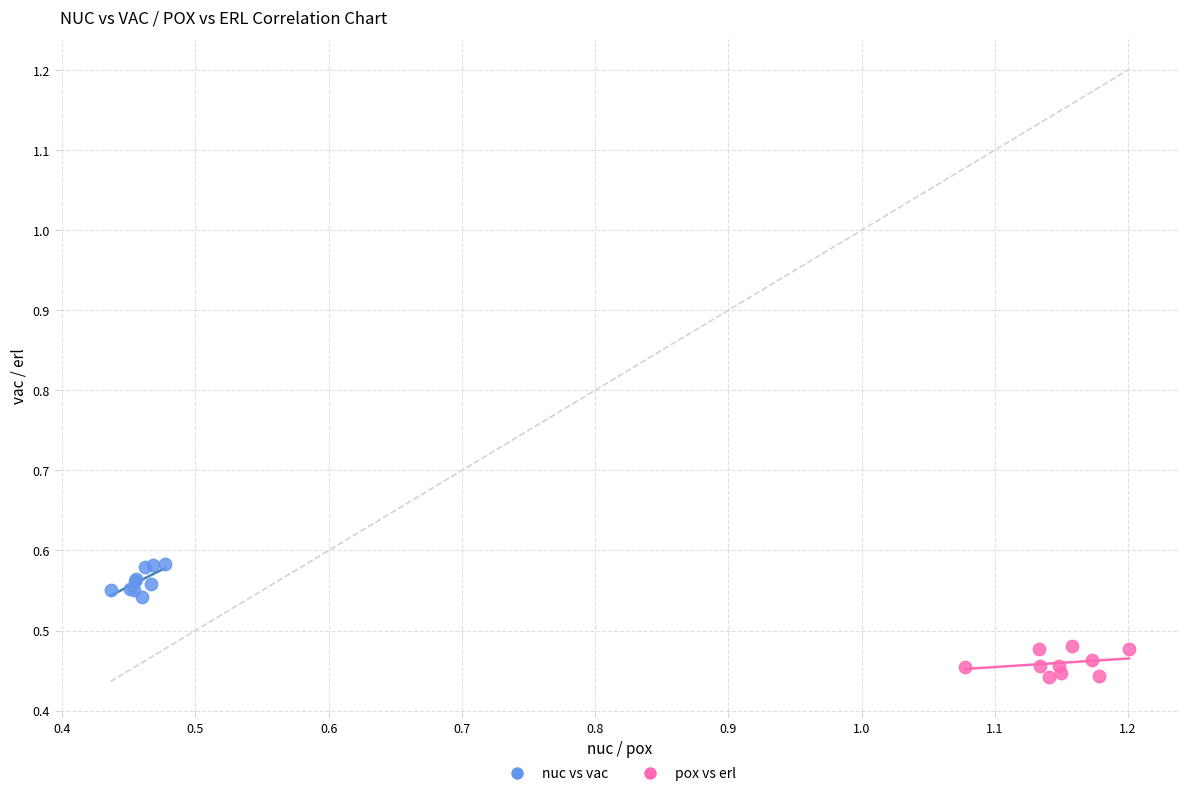

Which series reaches the minimum Y coordinate?

pox vs erl